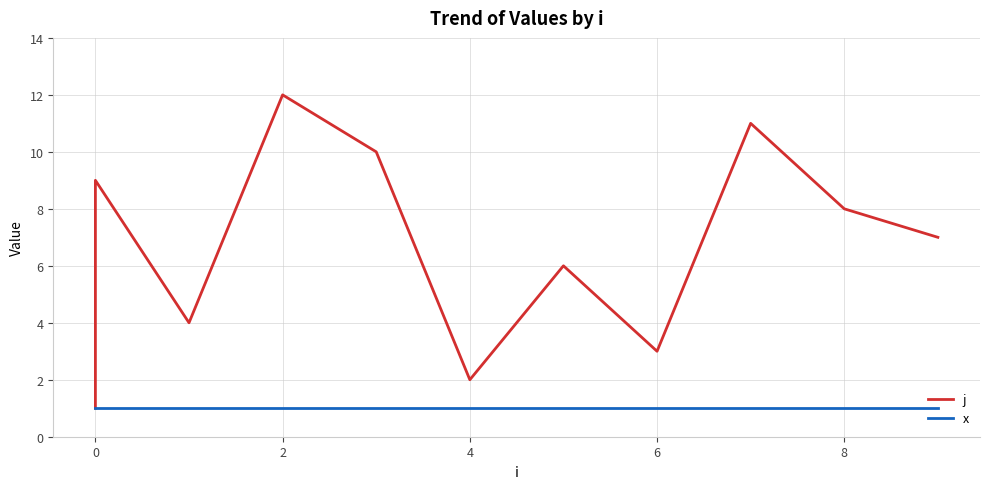

What is the average value of the x series?

1